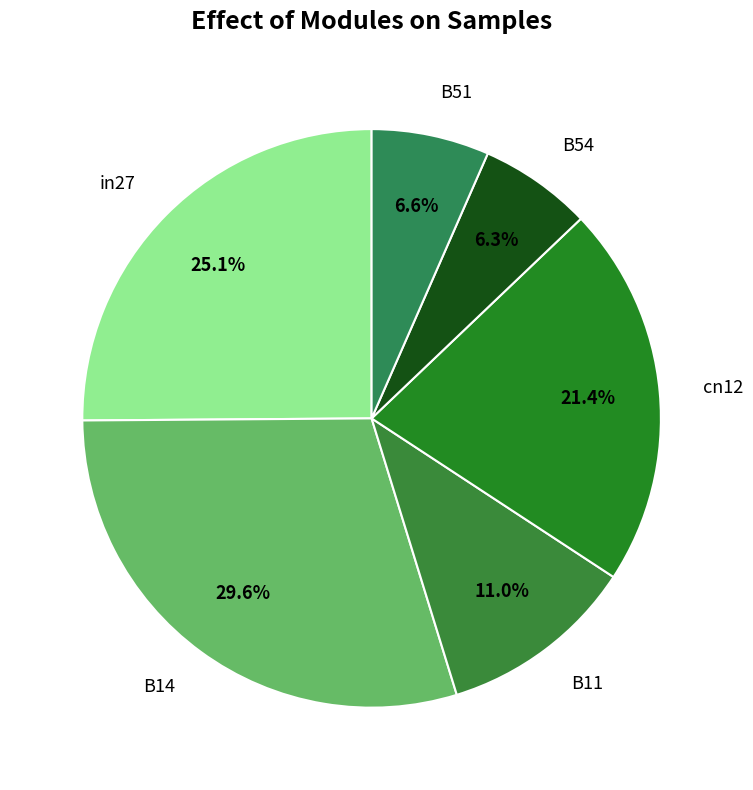

Which slice is the largest?

B14